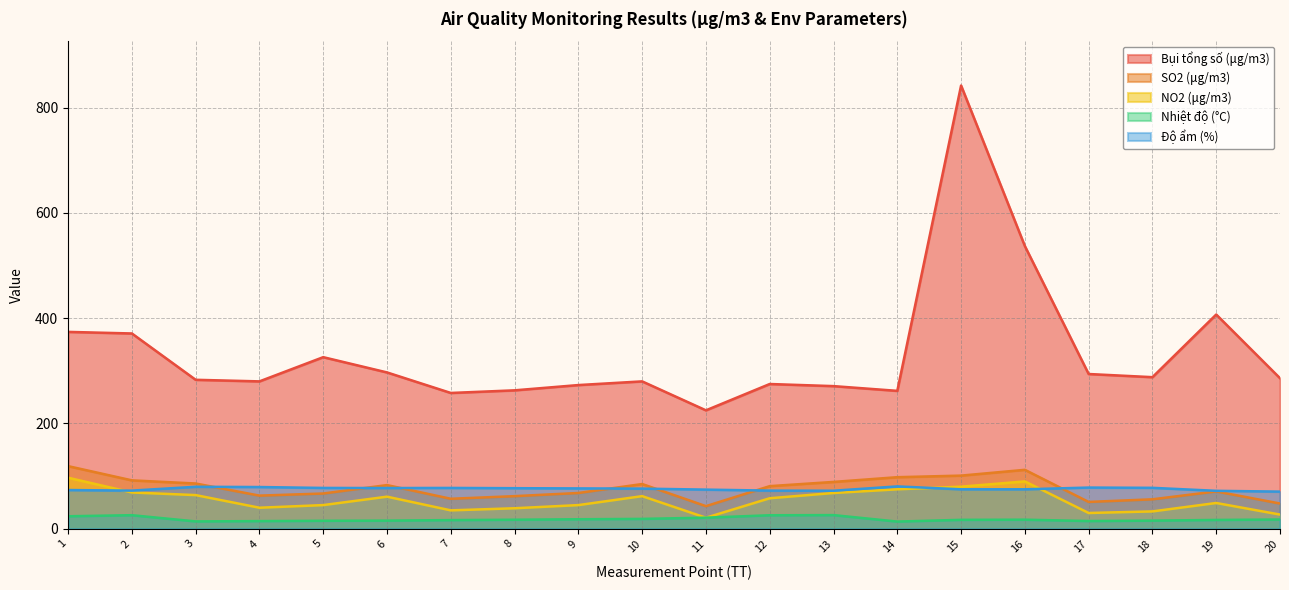

The NO2 (μg/m3) series shows 75.0 at 14. True or false?

True